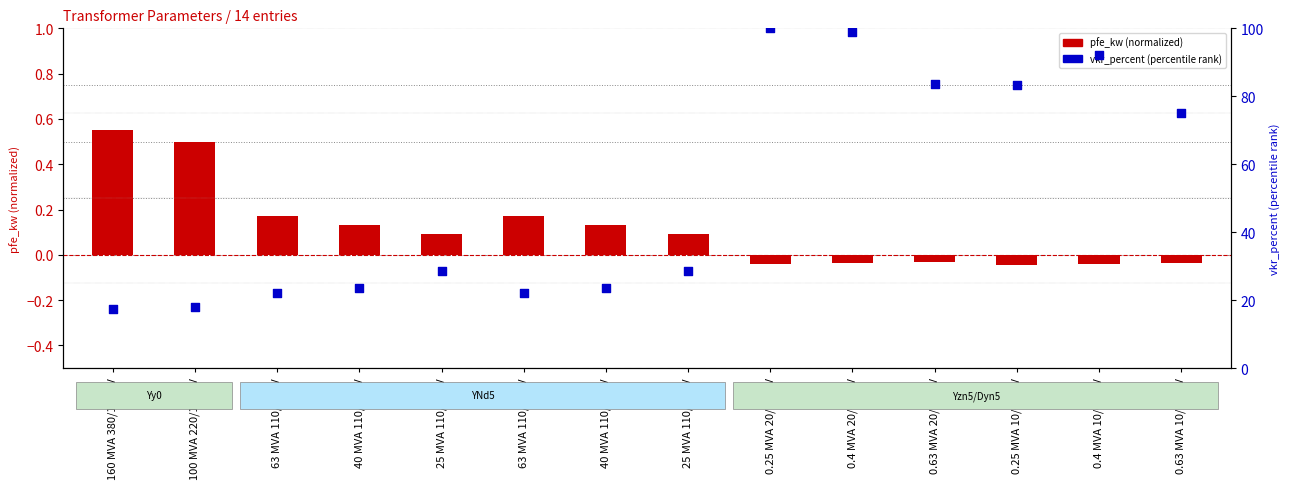

Which series has the widest spread of Y values?

vkr_percent (percentile)